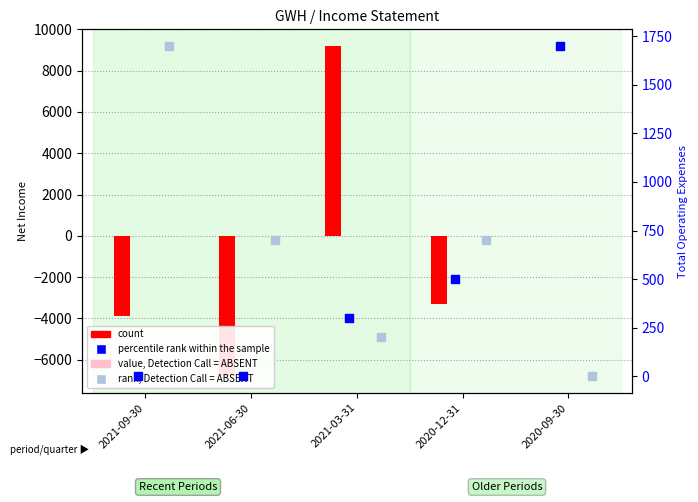

At which category is the sum across all series the highest?

2021-03-31